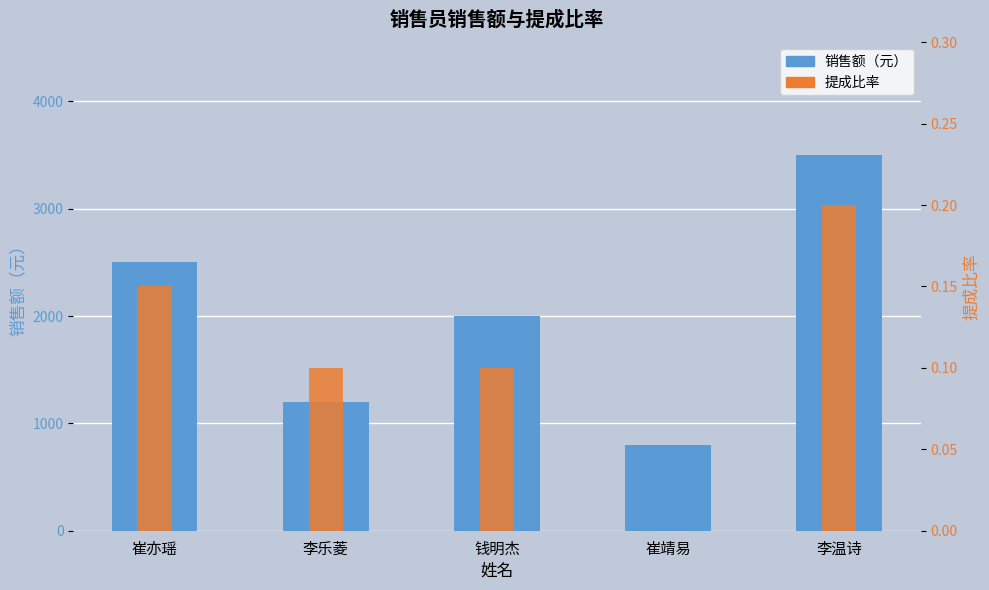

What is the total value across all series at 钱明杰?

2000.1